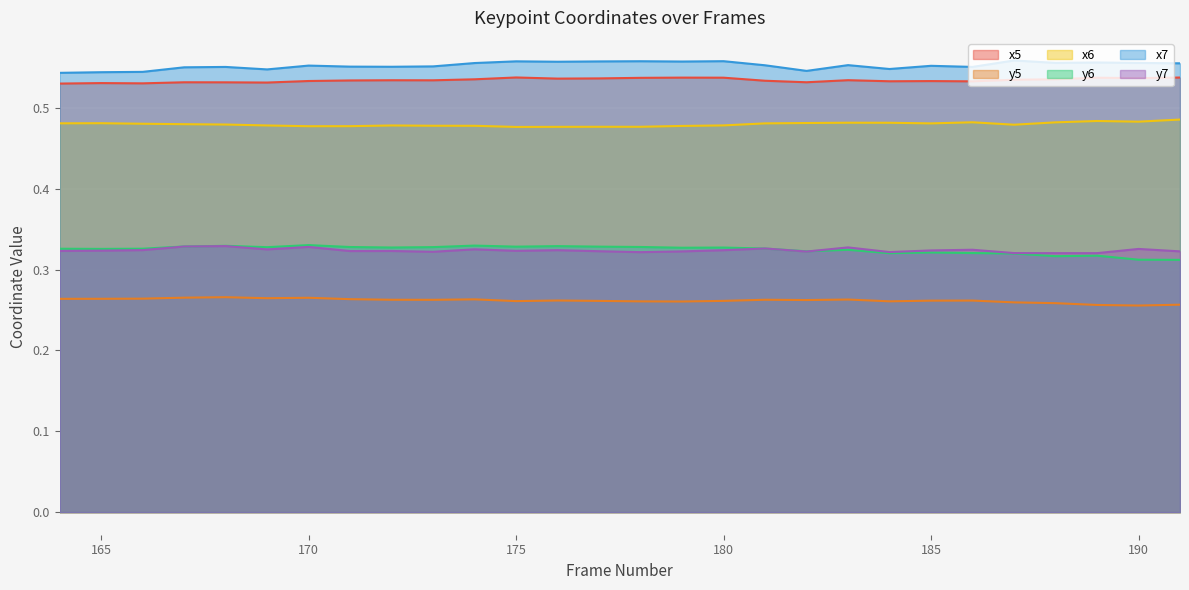

How many lines are shown in the chart?

6